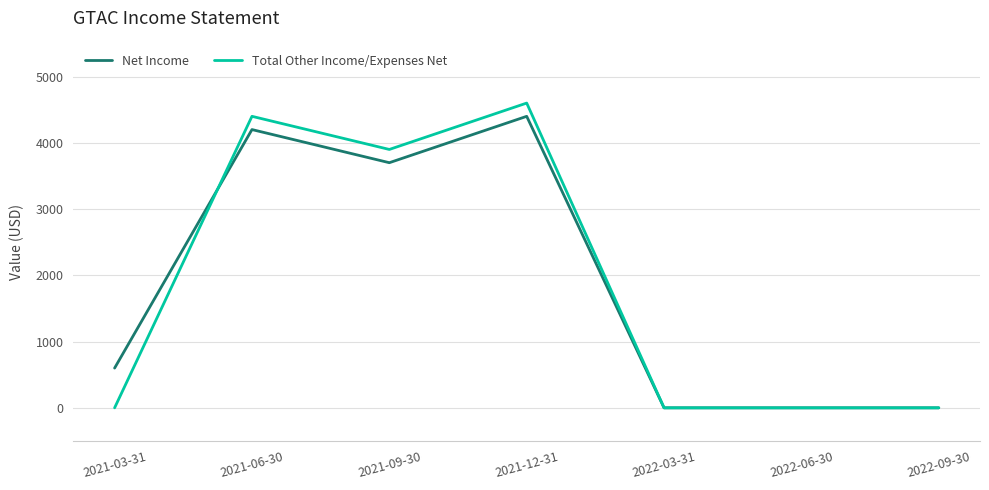

In Net Income, how many points are higher than both neighbors (excluding endpoints)?

2